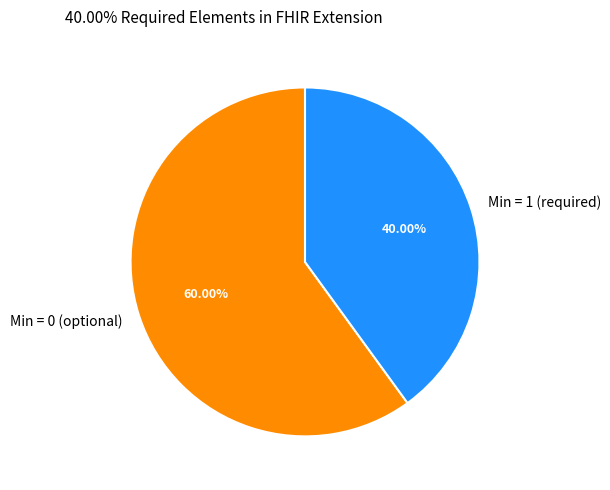

How many segments does this pie chart have?

2